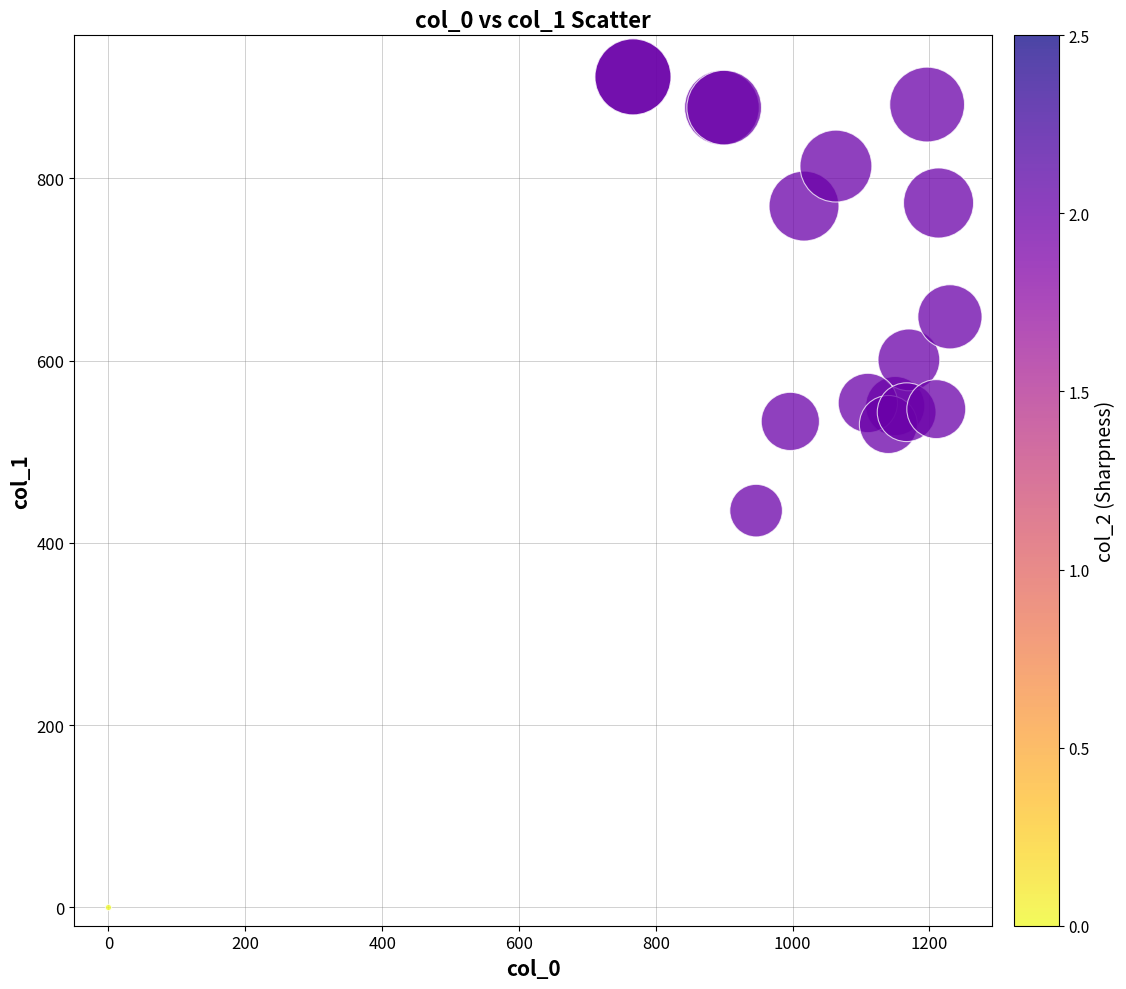

What Y value in the scatter plot is closest to 455?

435.4